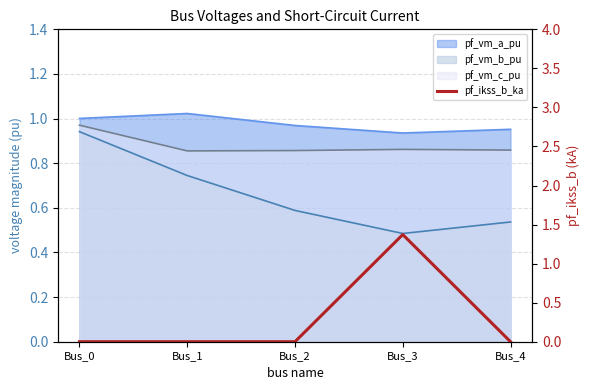

Reading left to right, extract all data points from this chart.

0.0	0.0	0.0	1.4	0.0